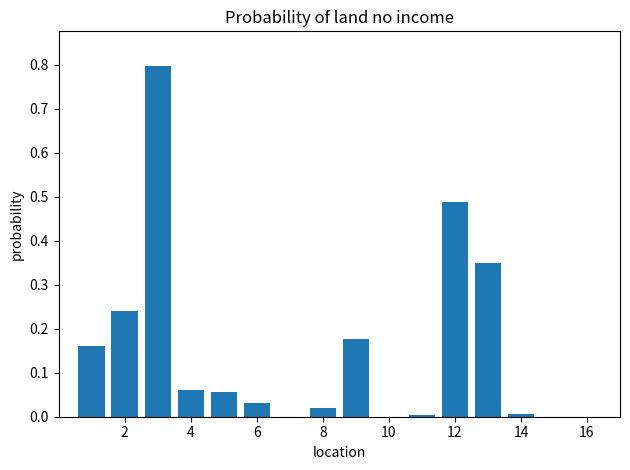

How many data points does each series have?

16